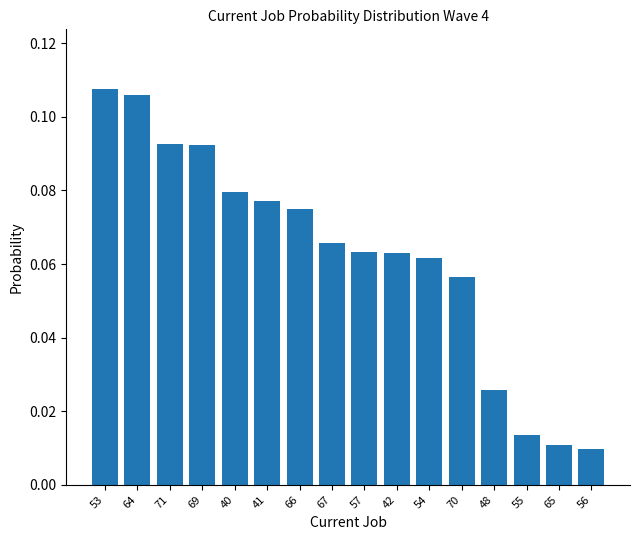

What is the label of the 1st bar from the left?

53